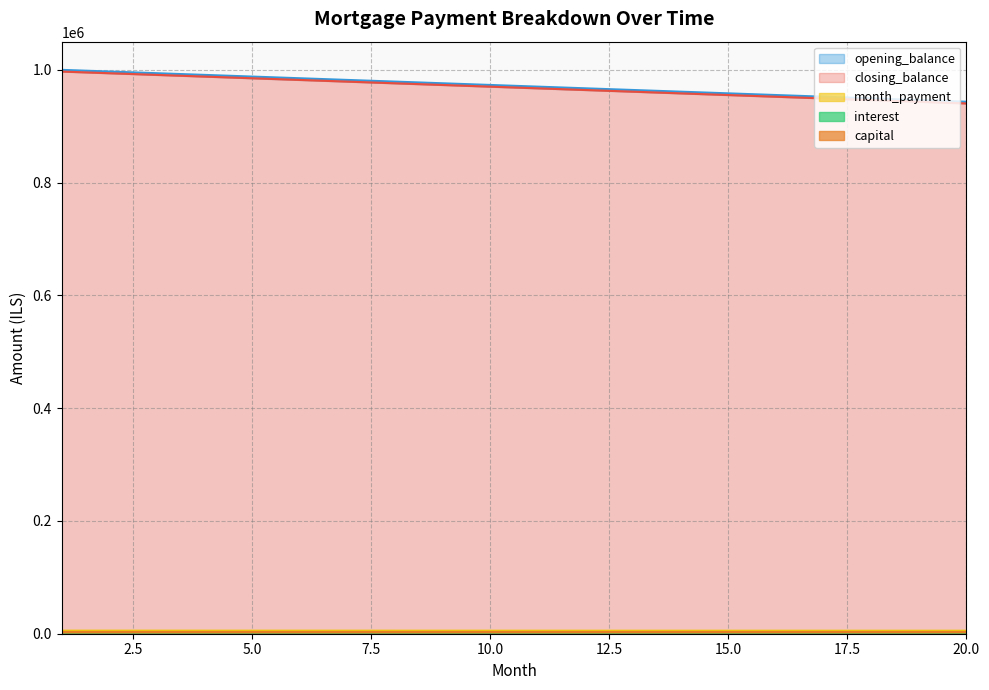

Read the opening_balance value at 9.

976190.5